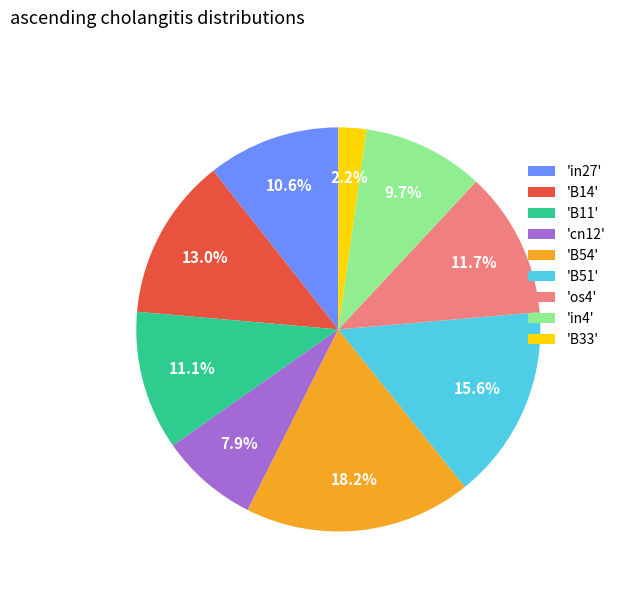

What percentage is NOT represented by 'B51'?

84.4%